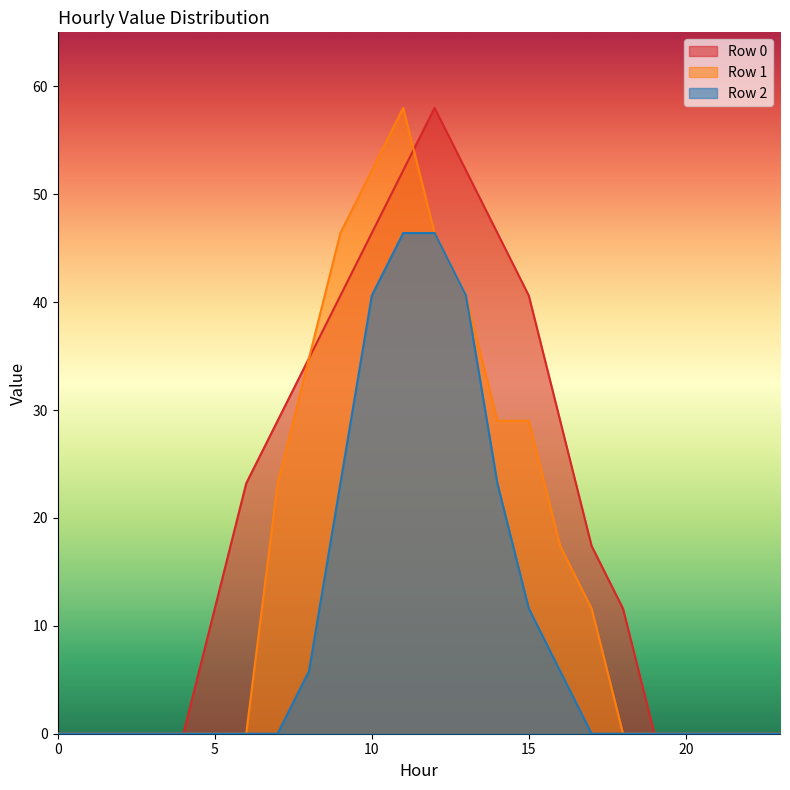

At how many categories does at least one series exceed 33?

8